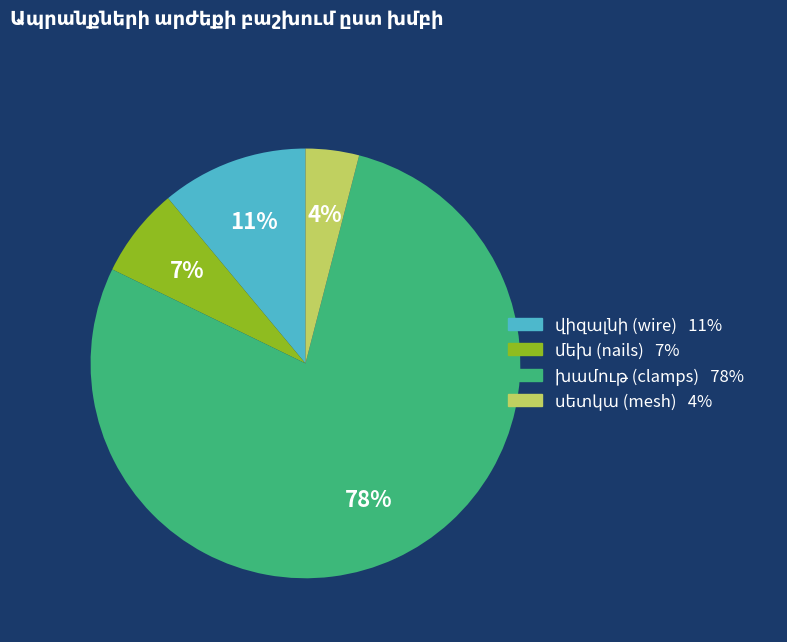

Count the number of slices in the pie.

4